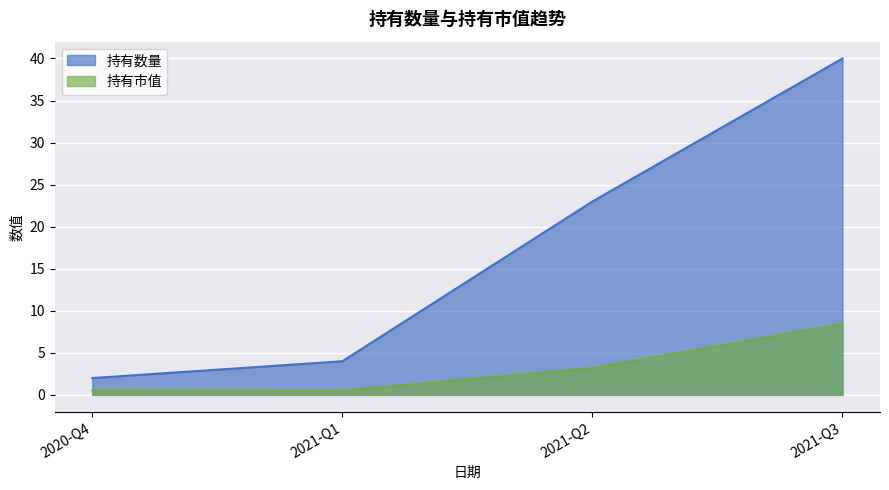

What position from the right is 2021-Q3?

1